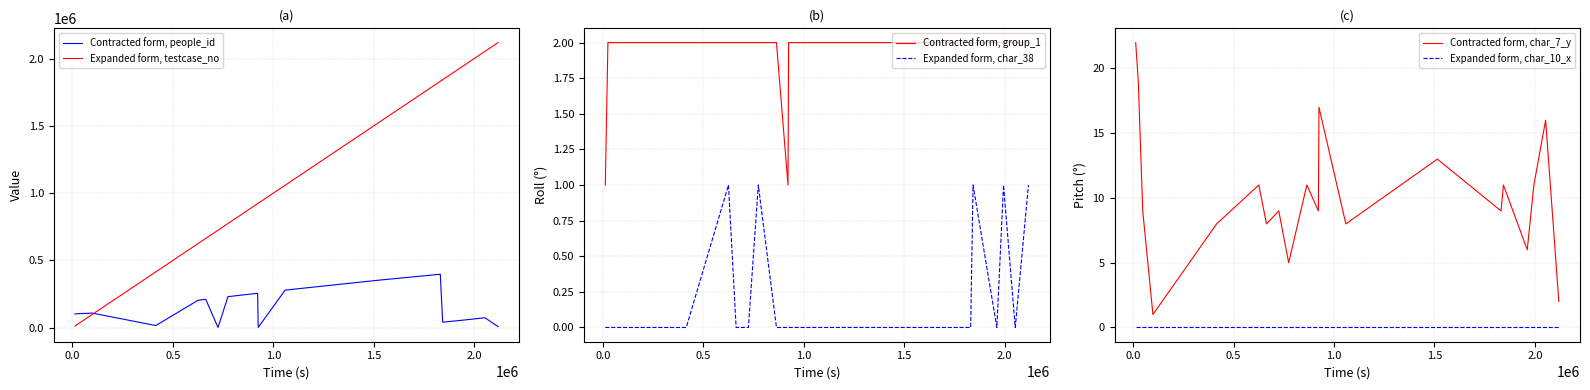

True or false: Contracted form, group_1 and Expanded form, char_38 cross at least once.

False